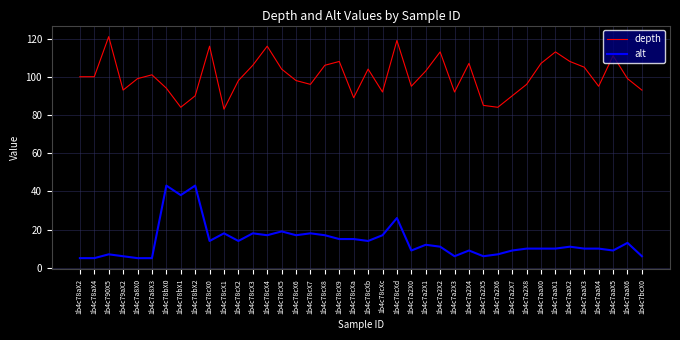

What is the sum of all depth values?

4013